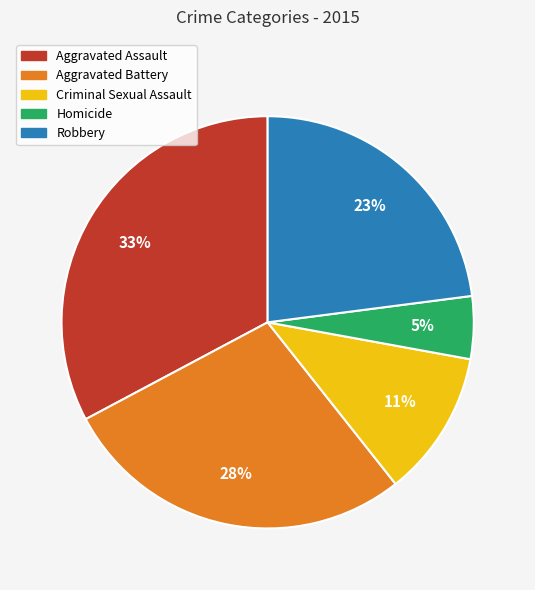

To the nearest percent, what is the difference between the Aggravated Assault and Aggravated Battery slice percentages?

5%